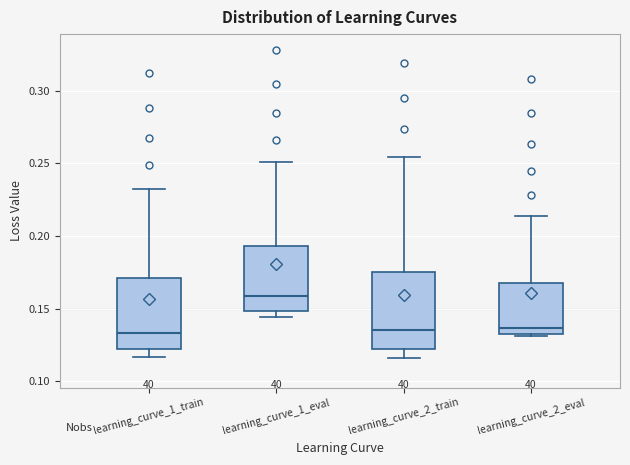

Where does the median line of the box for learning_curve_2_eval sit on the y-axis? The values are not printed on the chart, so give them approximately, as read against the axis.

0.135